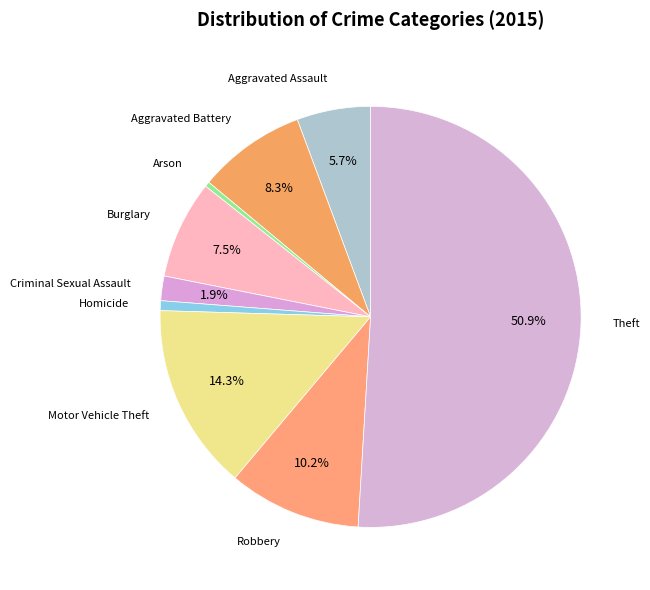

Does any single category account for the majority?

Yes